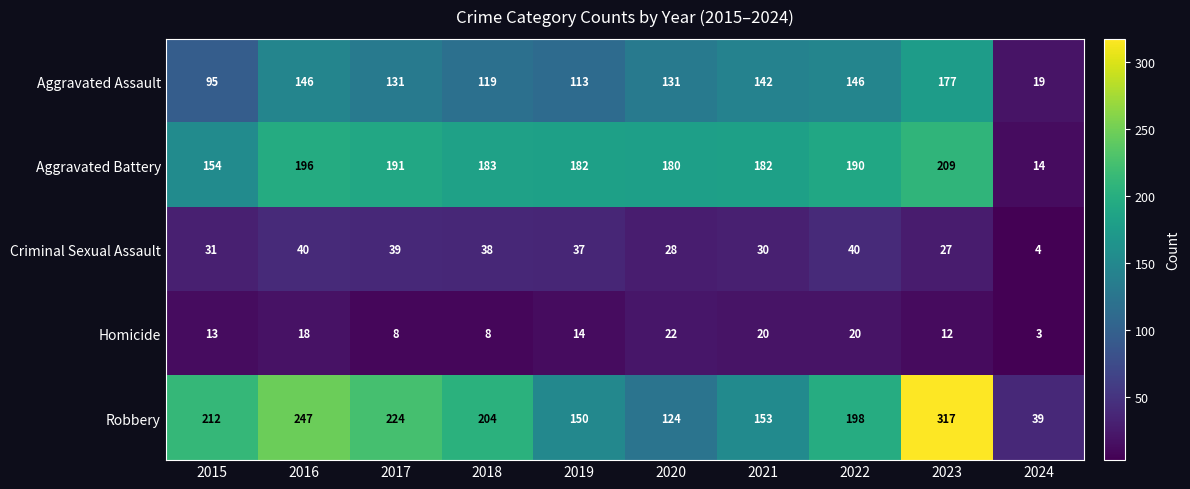

Which series has the largest total across all categories?

Robbery